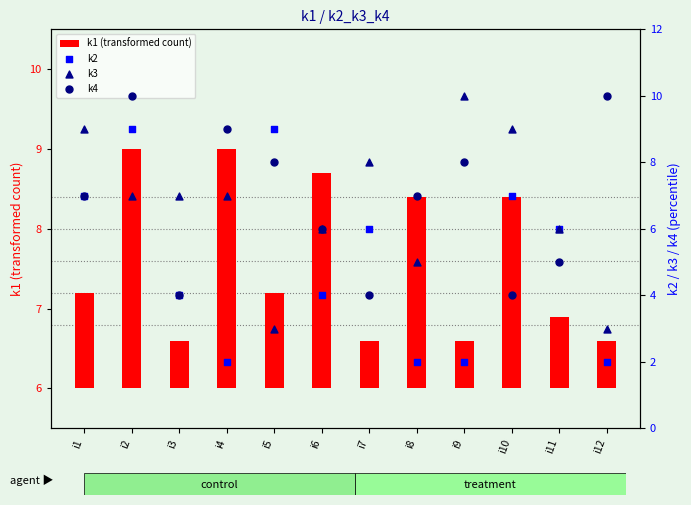

What is the total value across all series at i1?

24.2